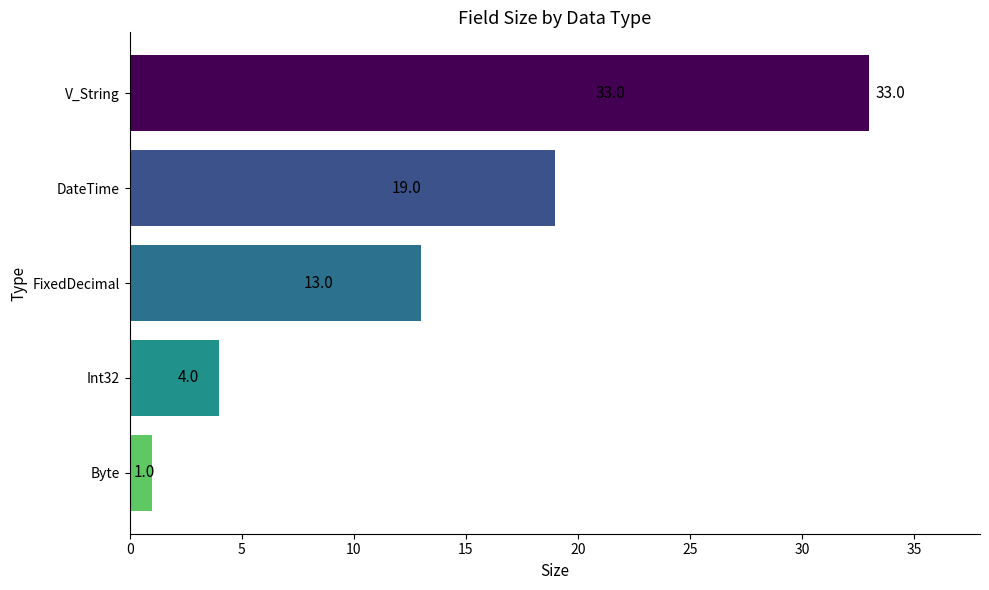

The value at DateTime is 11. True or false?

False